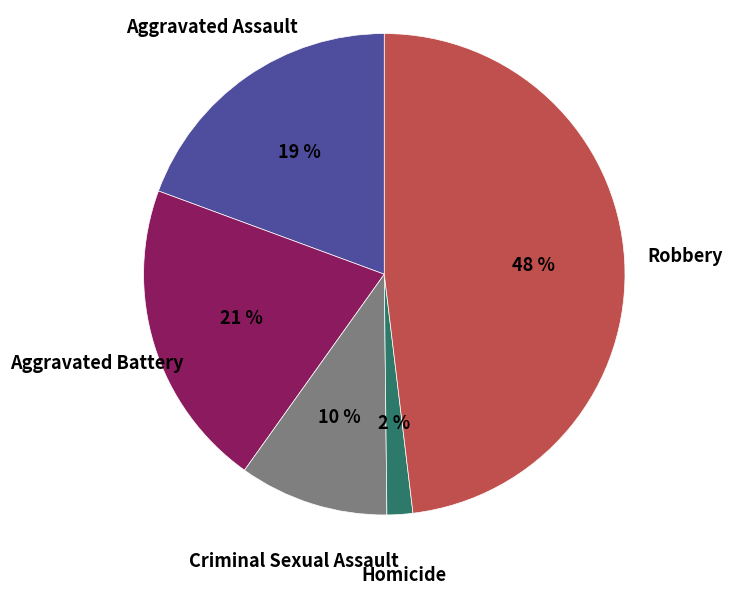

Approximately how many times larger is the value at Criminal Sexual Assault compared to Aggravated Battery?

0.5